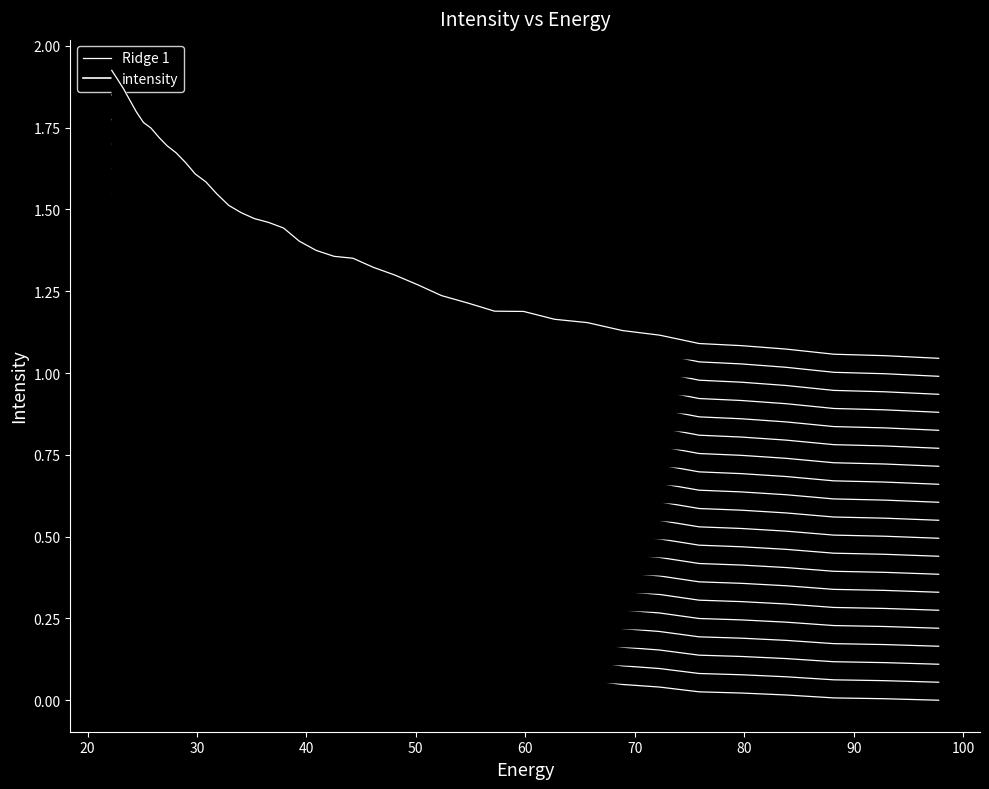

Does the chart display data point markers on the line(s)?

No